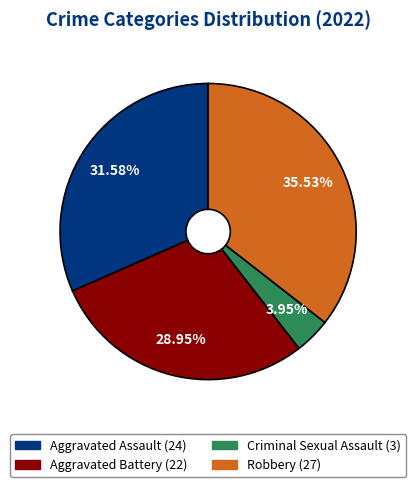

Which has a higher value, Criminal Sexual Assault or Aggravated Assault?

Aggravated Assault